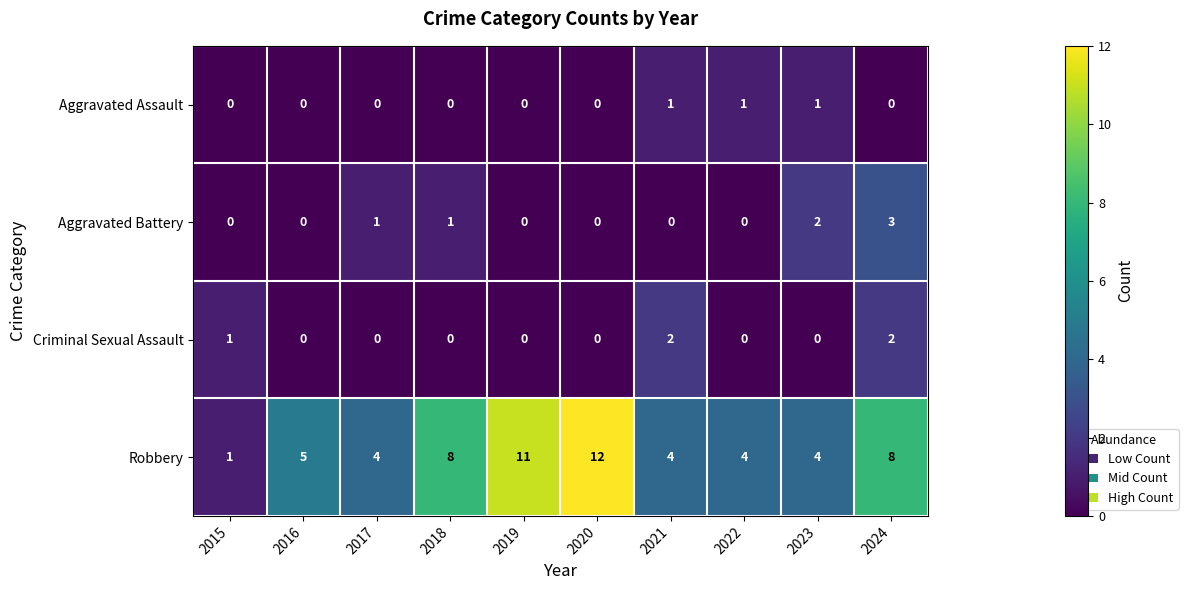

Rank the series by their maximum value, from highest to lowest.

Robbery, Aggravated Battery, Criminal Sexual Assault, Aggravated Assault